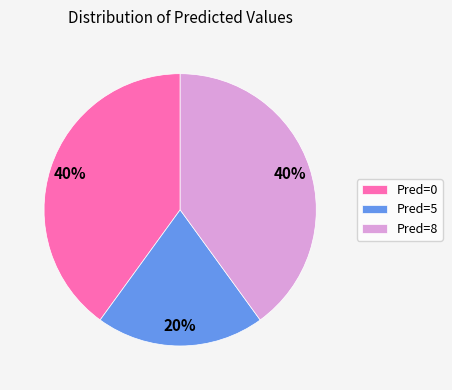

To the nearest percent, what percentage of the pie is Pred=8?

40%